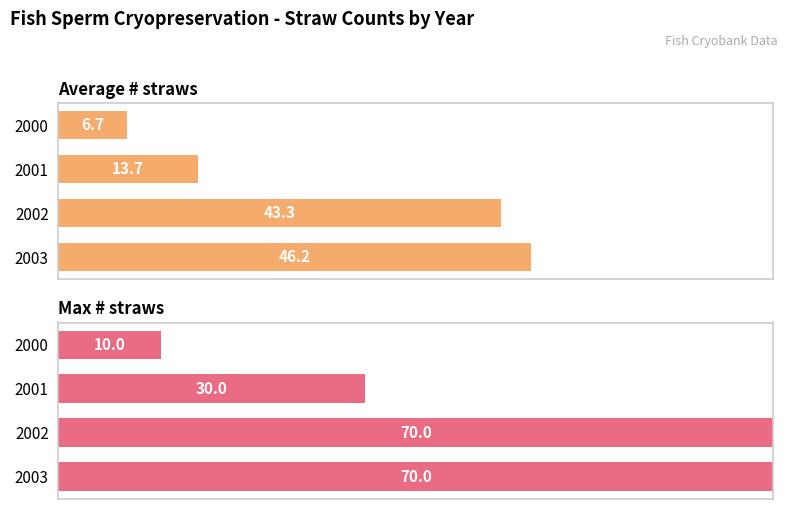

How many bars are there in each group?

2